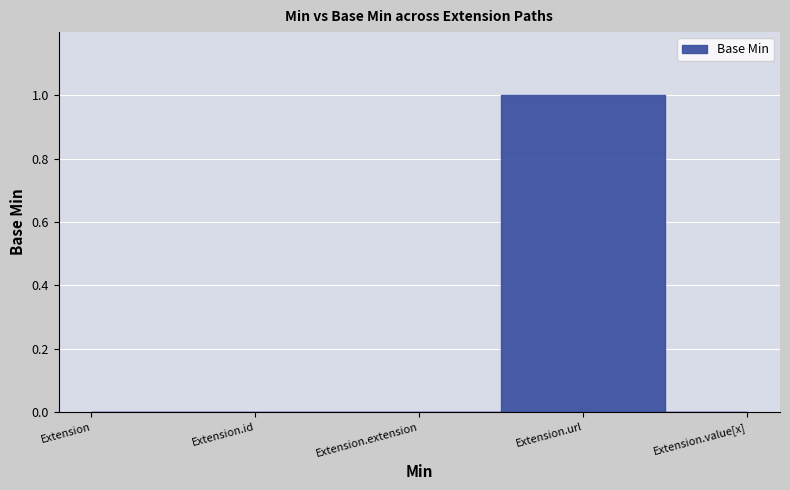

What is the change in value from Extension.extension to Extension.url?

+1